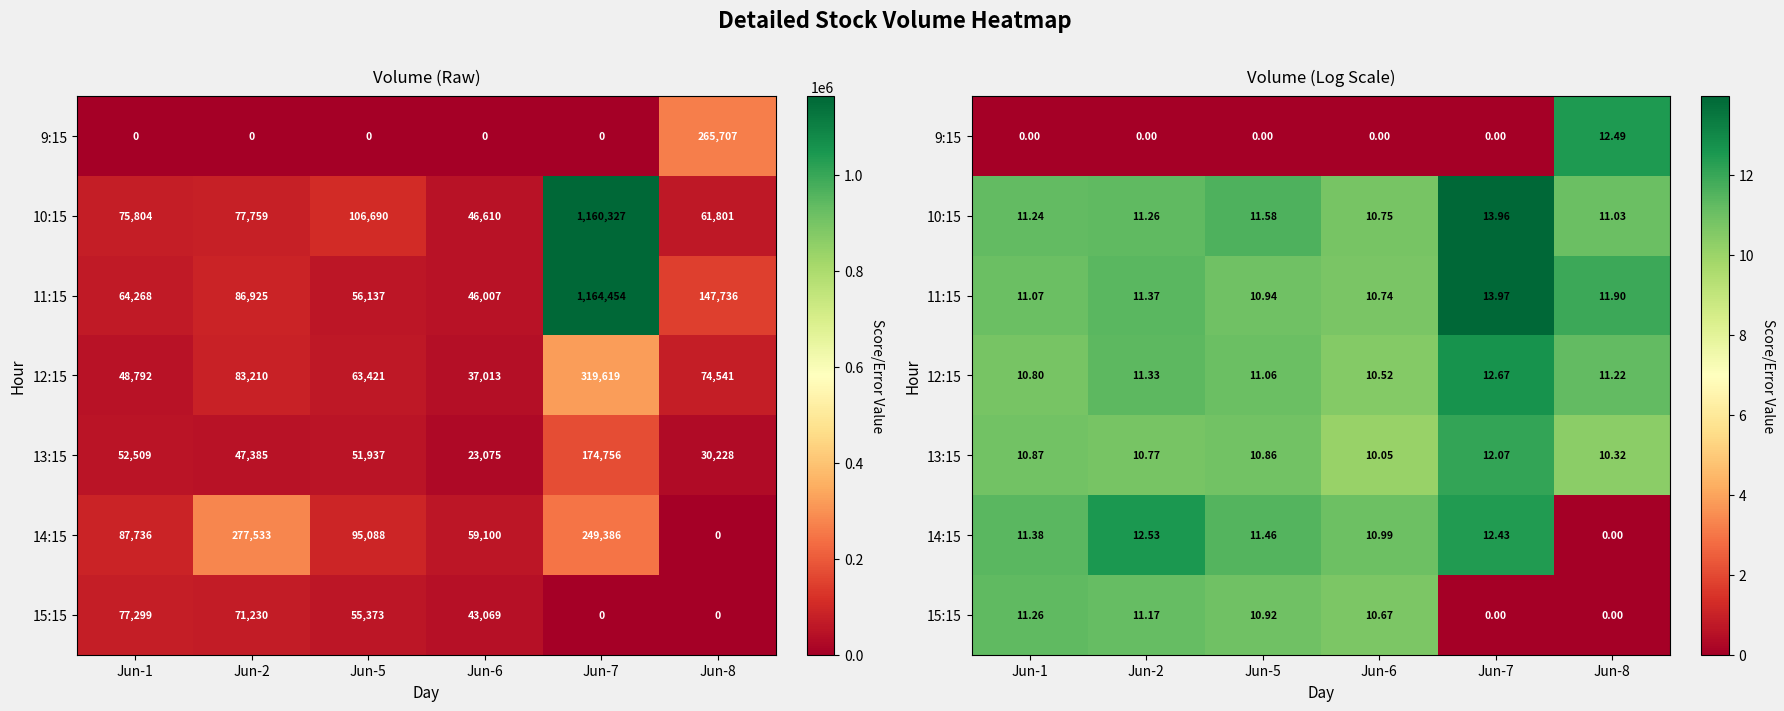

Is it true that 9:15 equals 0.0 at Jun-7?

True